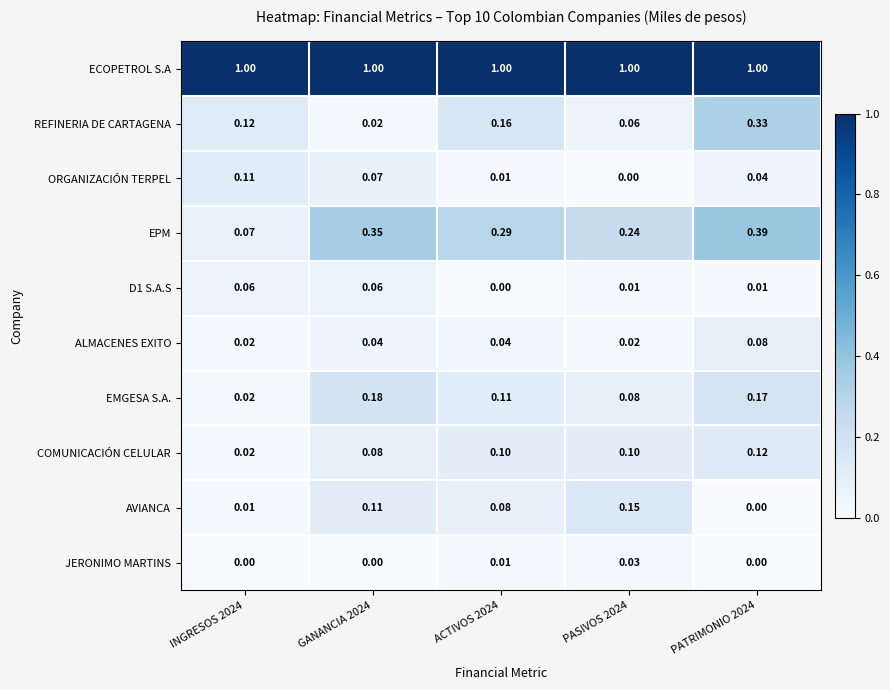

Which series has the largest total across all categories?

ECOPETROL S.A